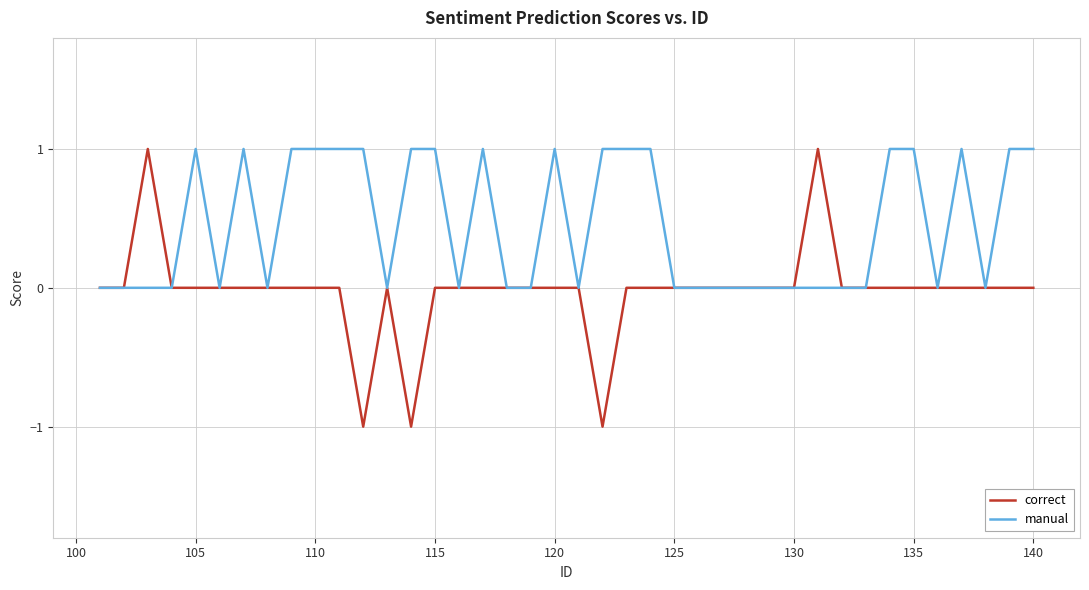

Which series has the widest spread of values?

correct